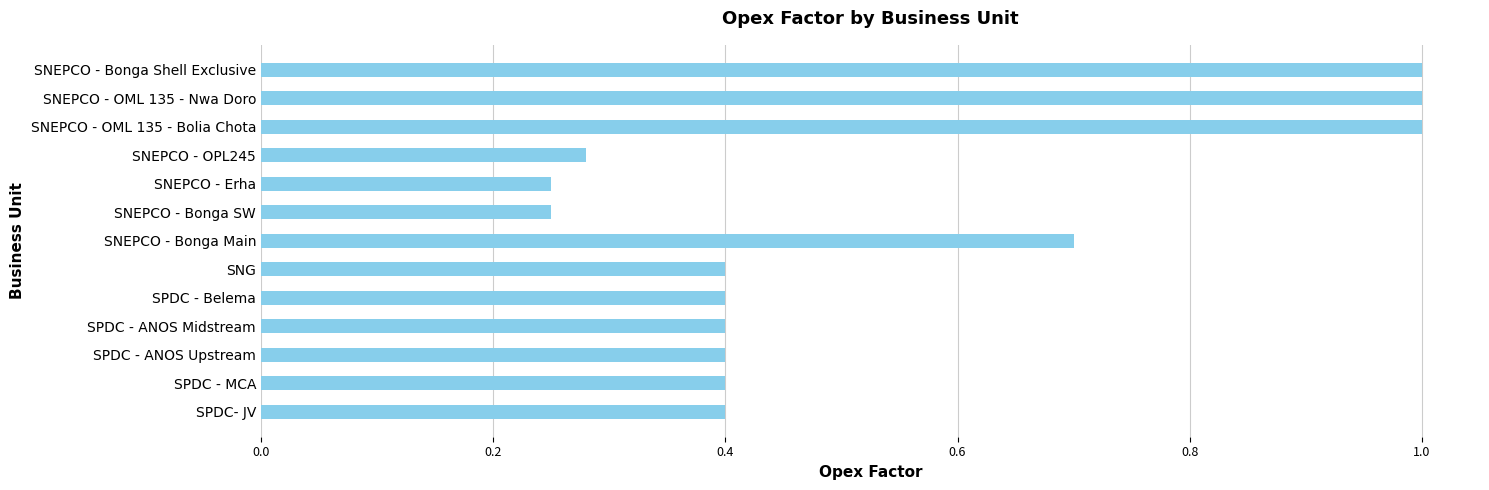

The value at SPDC- JV is 0.7. True or false?

False